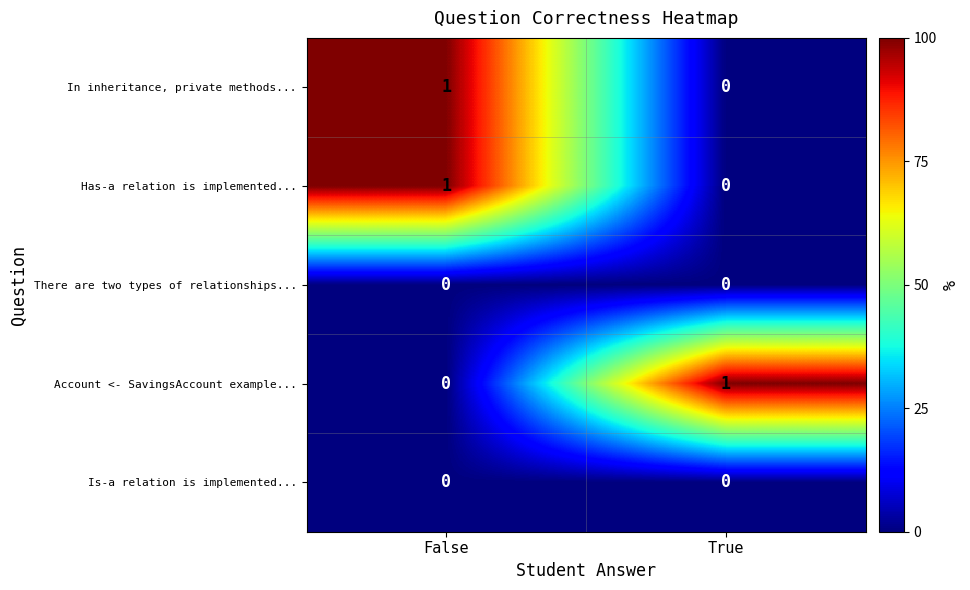

At how many categories does at least one series exceed 0?

2